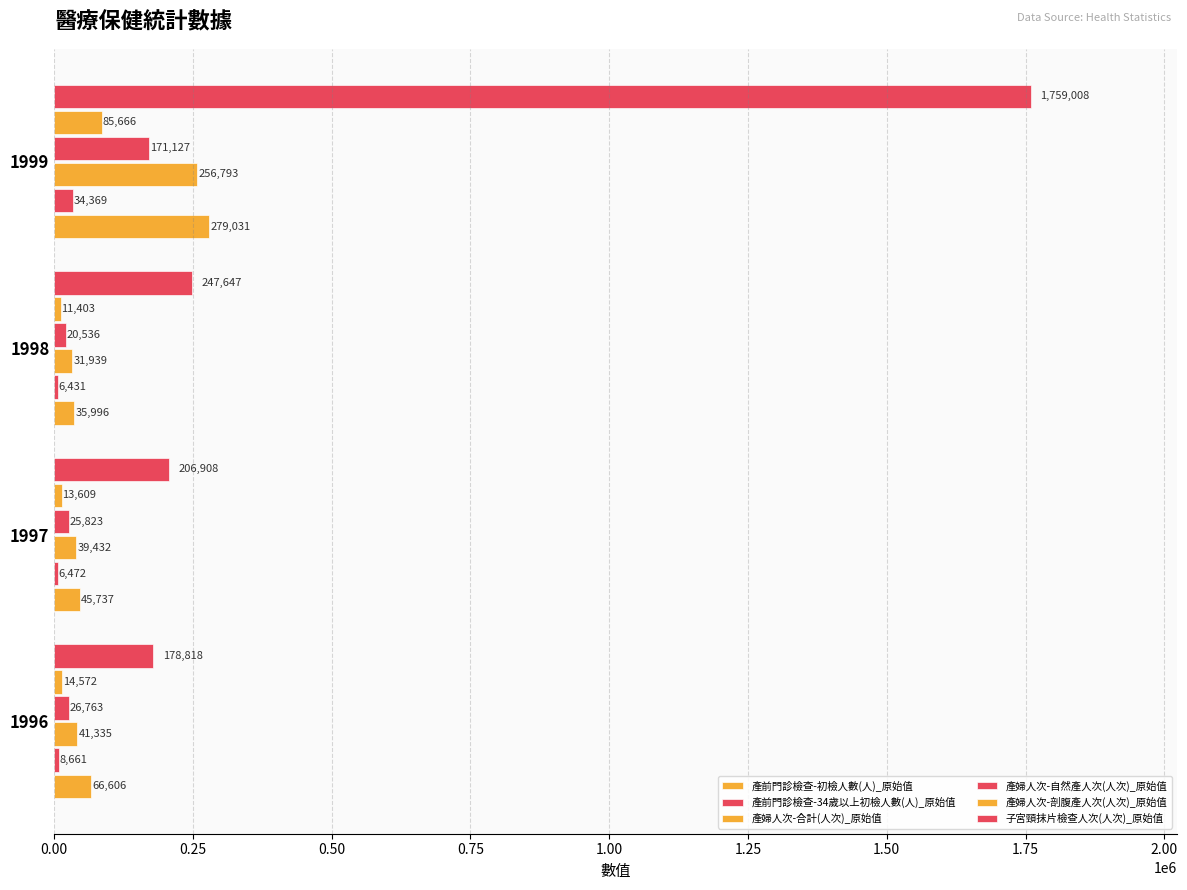

How many data points in 產前門診檢查-初檢人數(人)_原始值 are less than 66606?

2